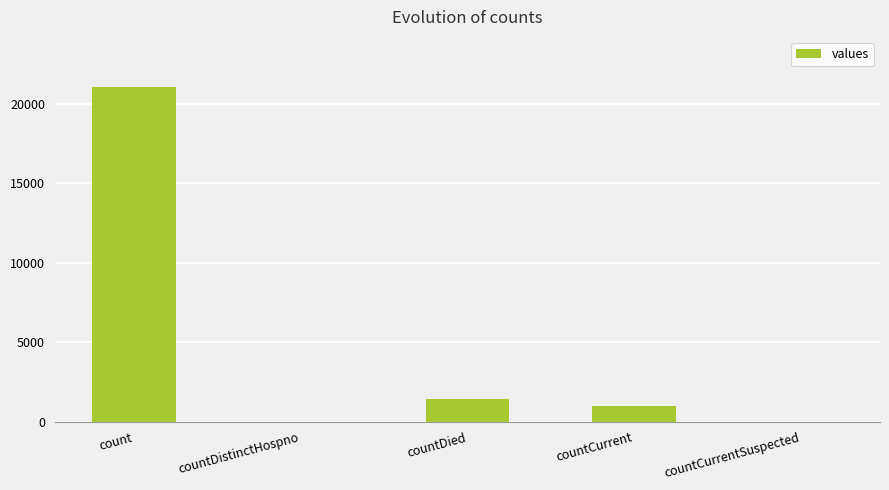

What is the average value?

4692